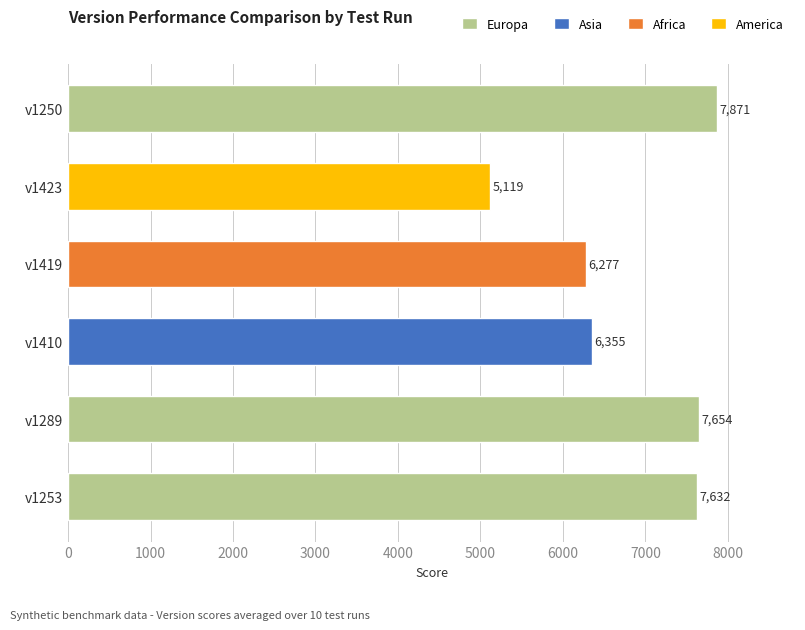

Where is the data nearest to the value 6494?

v1410